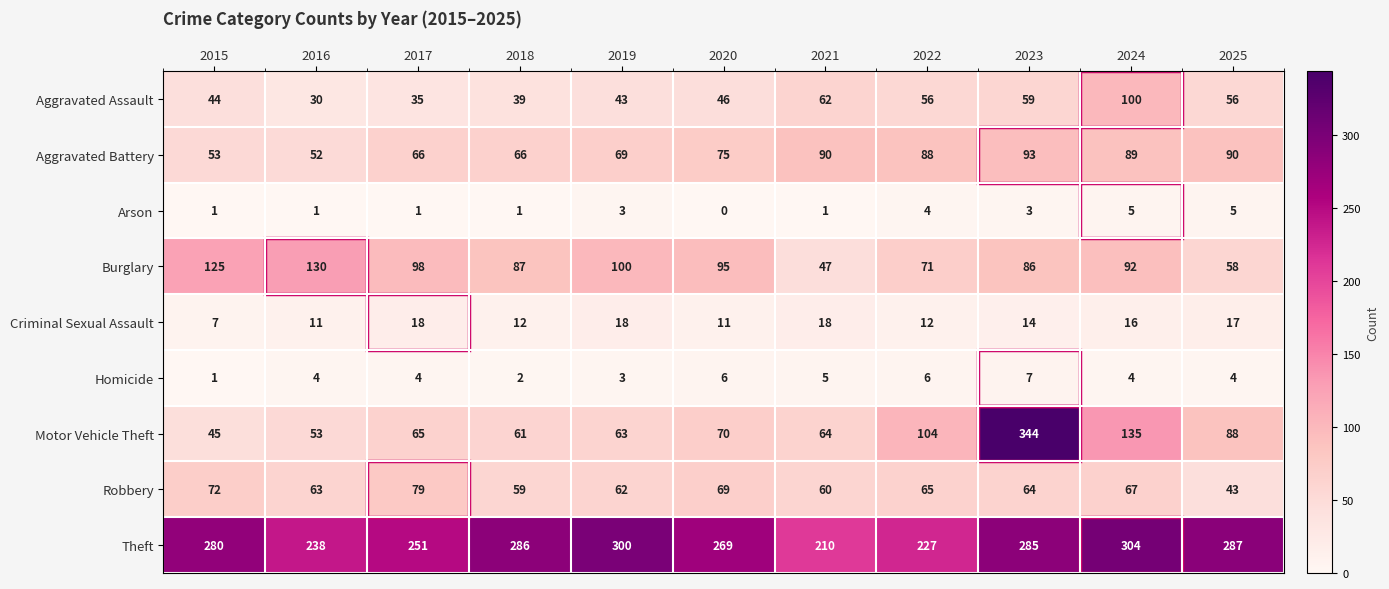

What is the total value across all series at 2015?

628